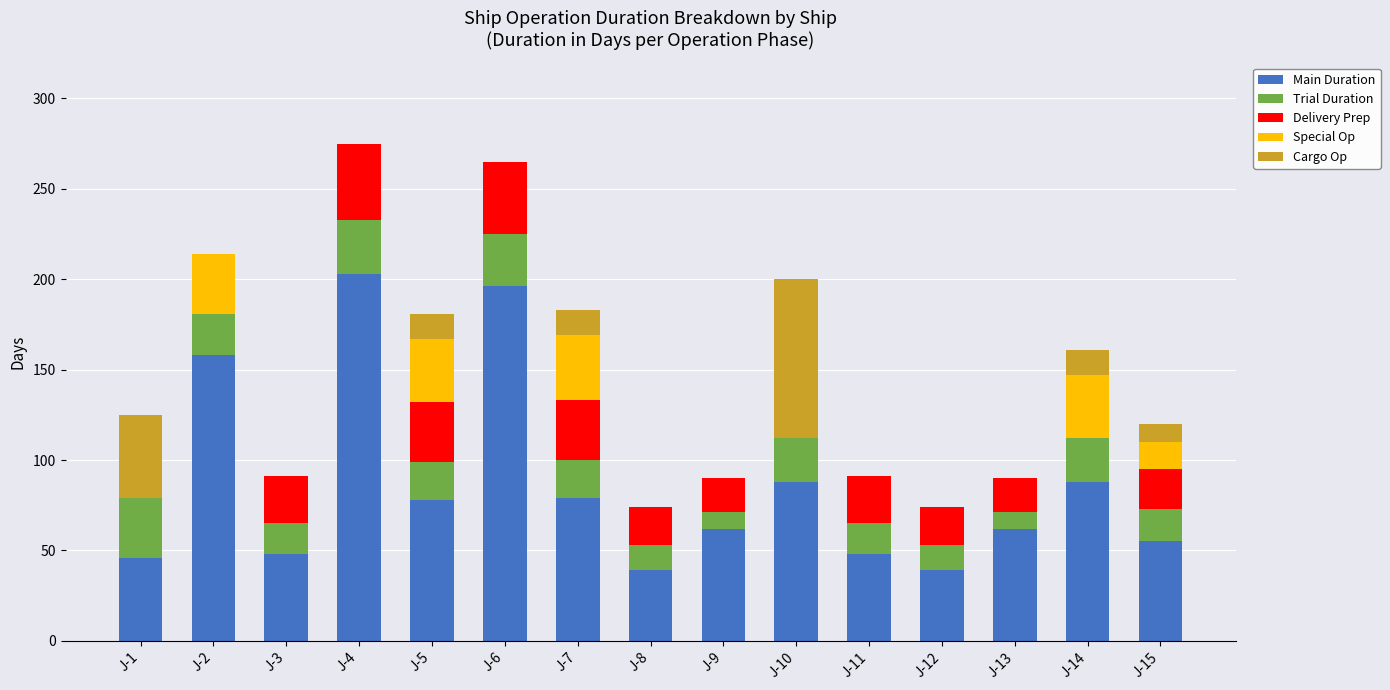

What is the total value across all series at J-9?

90